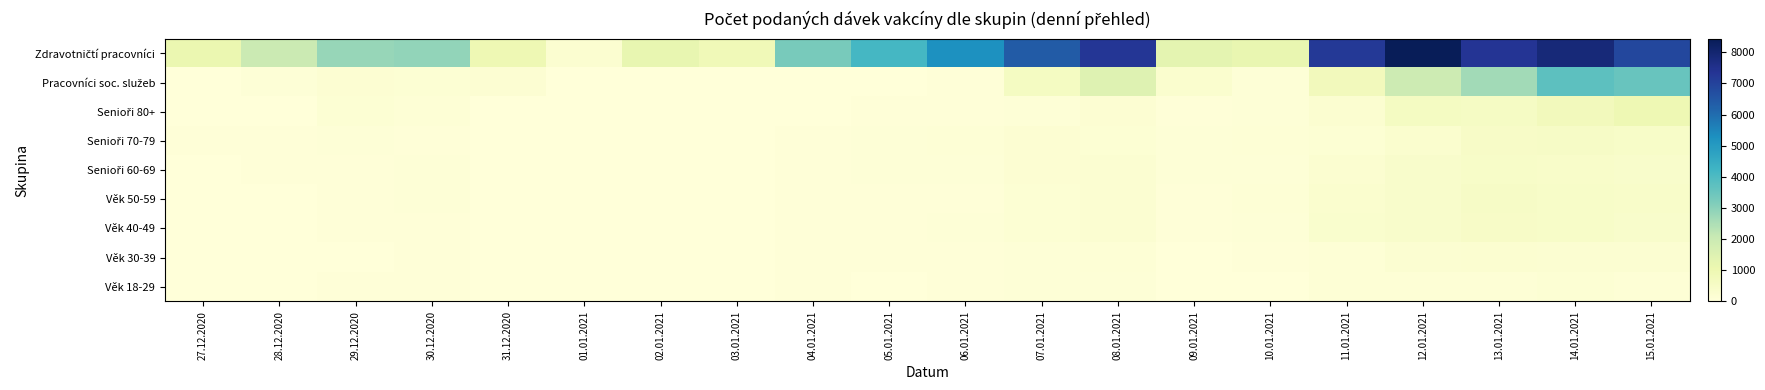

Count the number of data series in this chart.

9